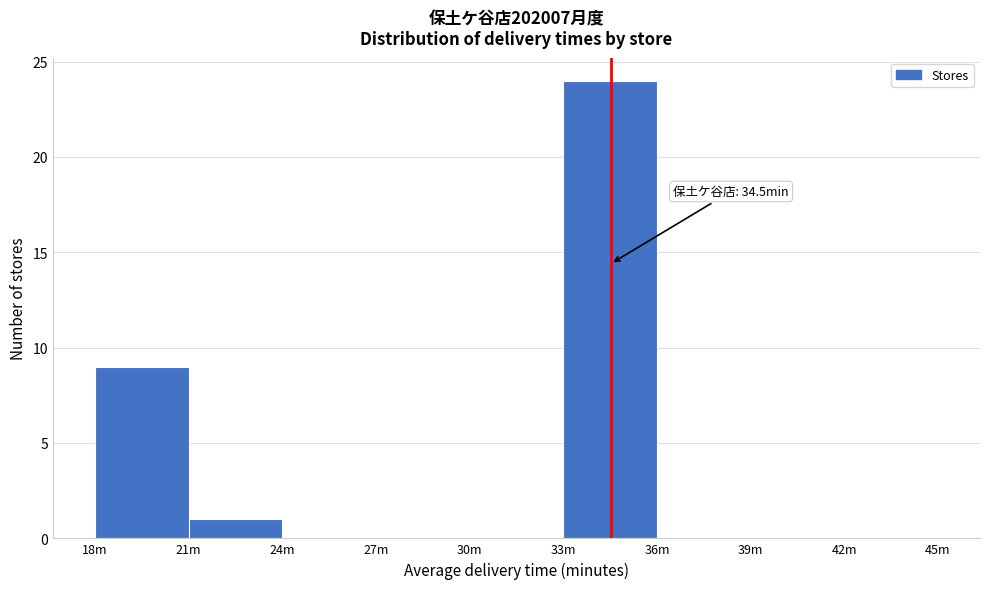

Reading left to right, what are all the values shown in this chart?

18m=9	21m=1	24m=0	27m=0	30m=0	33m=24	36m=0	39m=0	42m=0